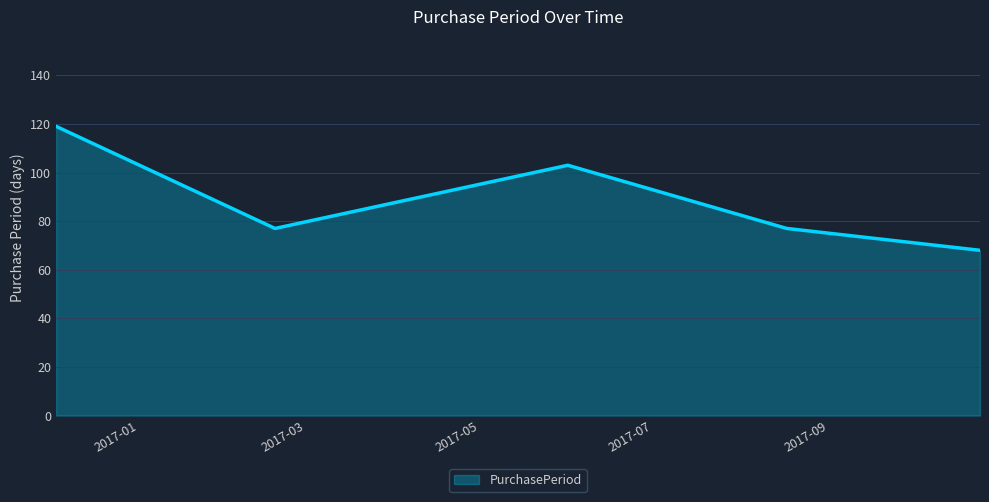

How many categories are shown in the chart?

5